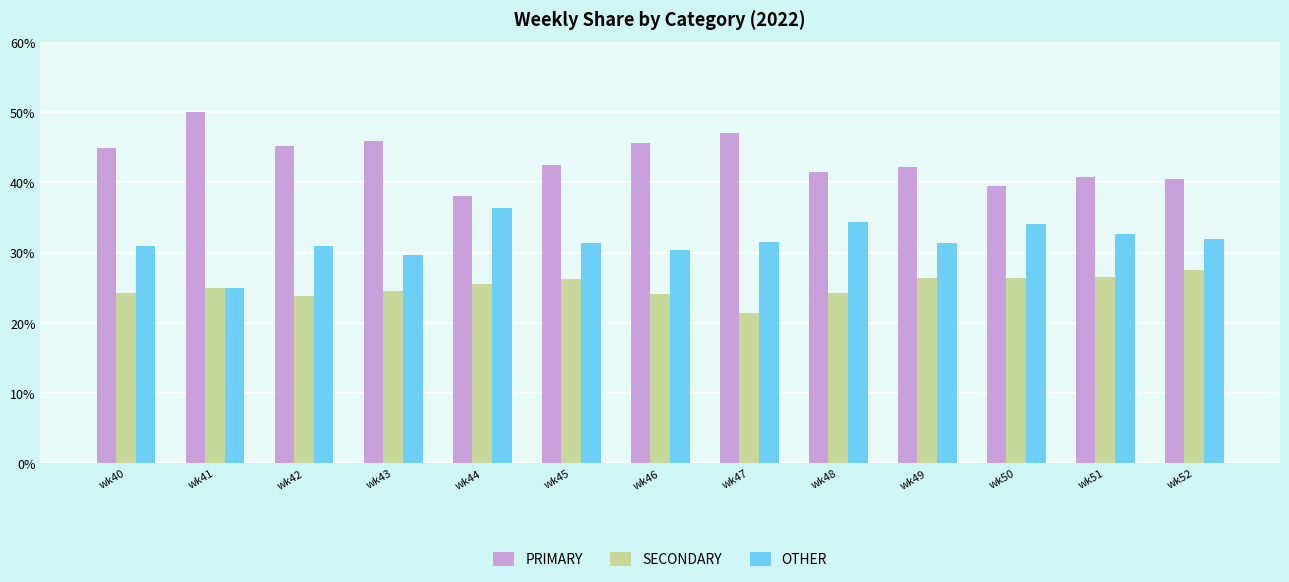

How many bars are there in each group?

3